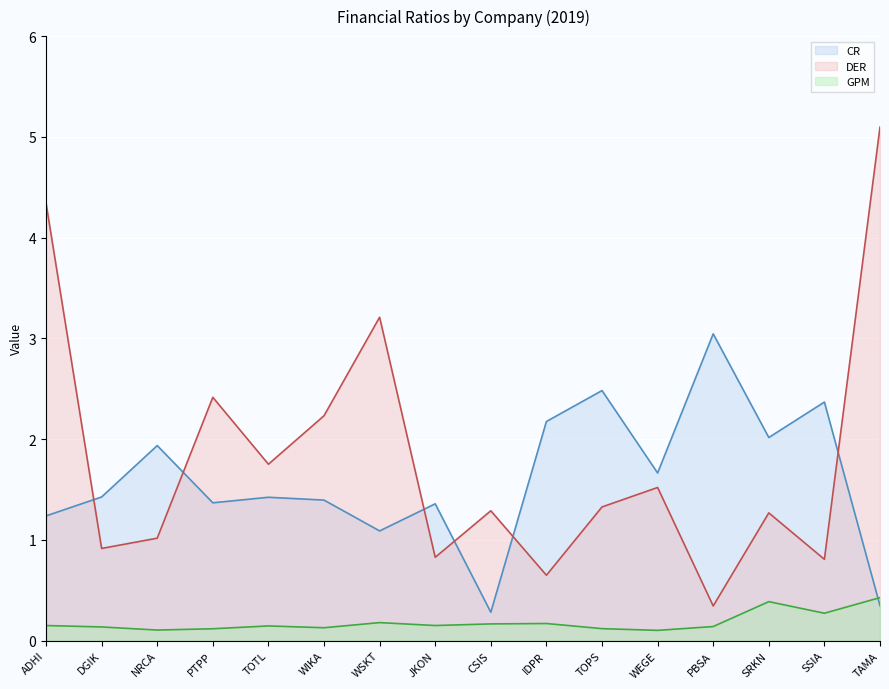

True or false: GPM has more than 1 interior local peaks.

True